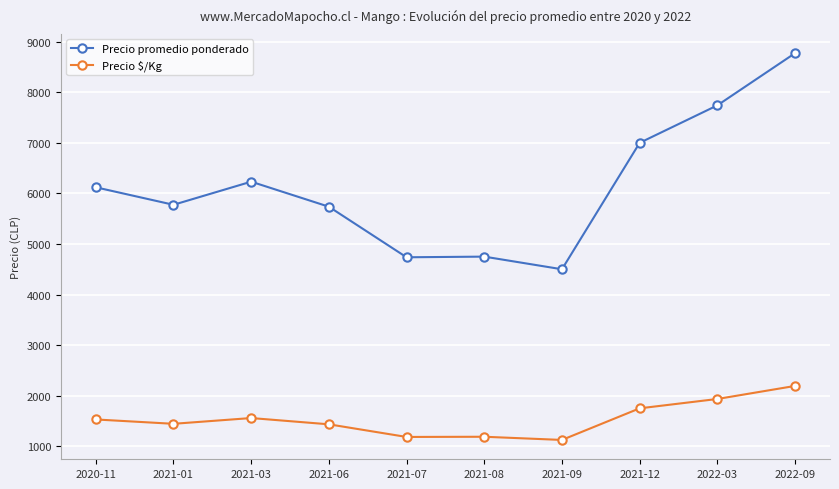

Is it true that Precio $/Kg equals 1184 at 2021-07?

True